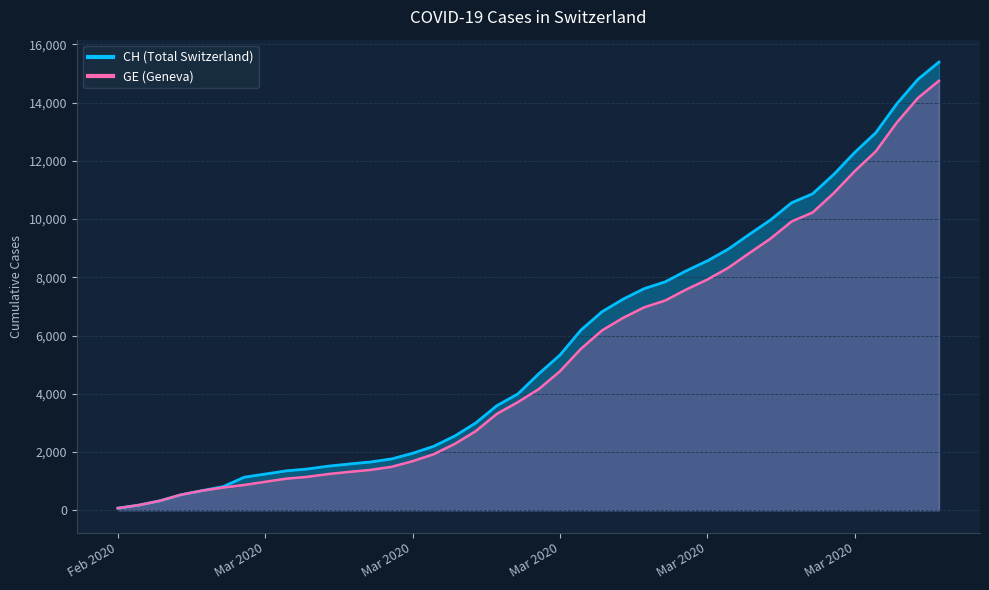

True or false: CH and GE cross at least once.

False